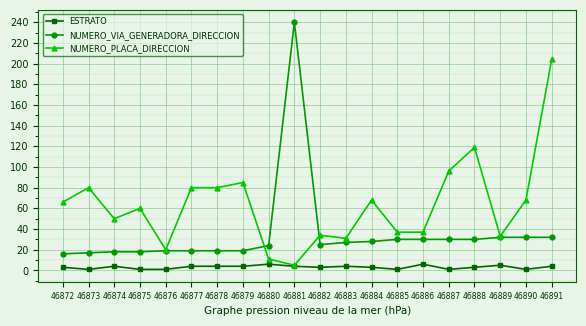

Does the chart have visible grid lines?

Yes